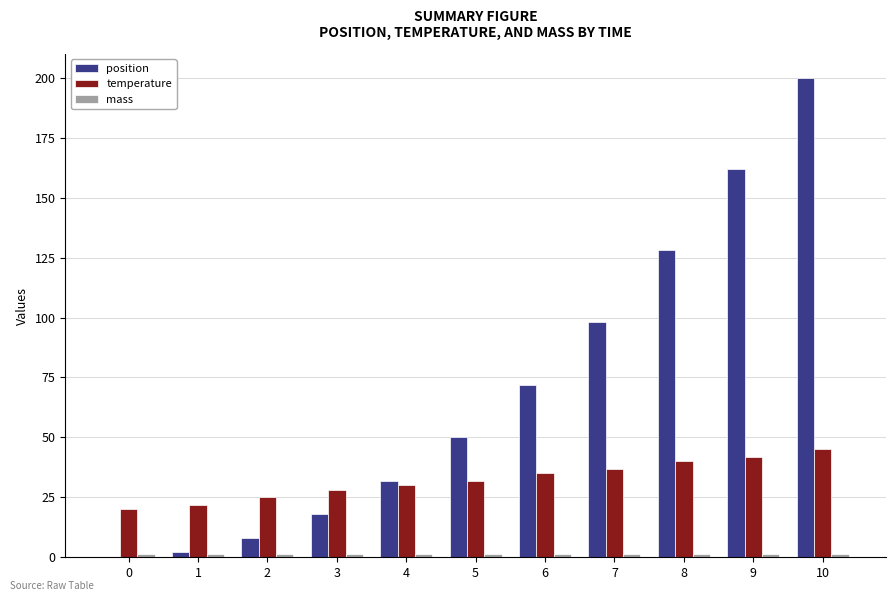

The position series shows 126.9 at 6. True or false?

False